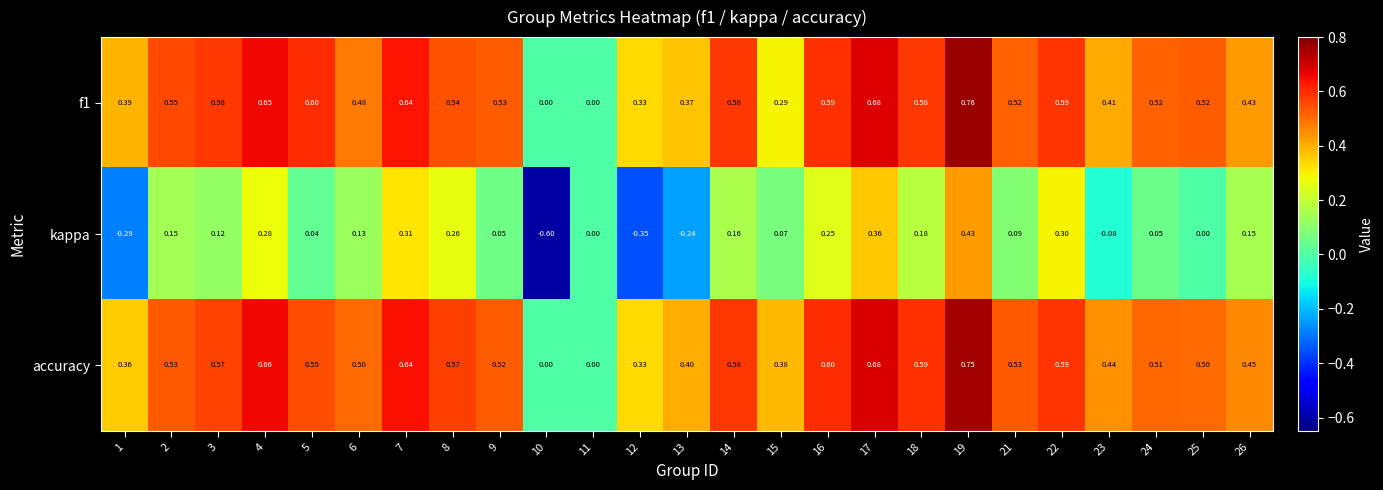

Is the value of accuracy at 8 greater than the value of f1 at 7?

No